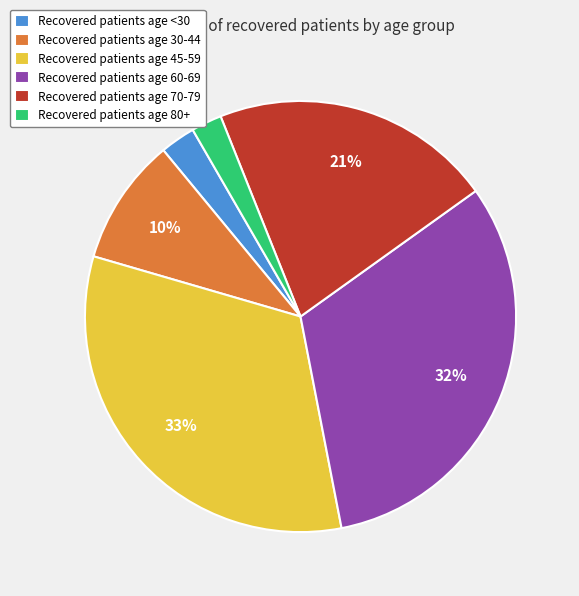

To the nearest percent, what is the combined percentage of Recovered patients age 60-69 and Recovered patients age 45-59?

64%